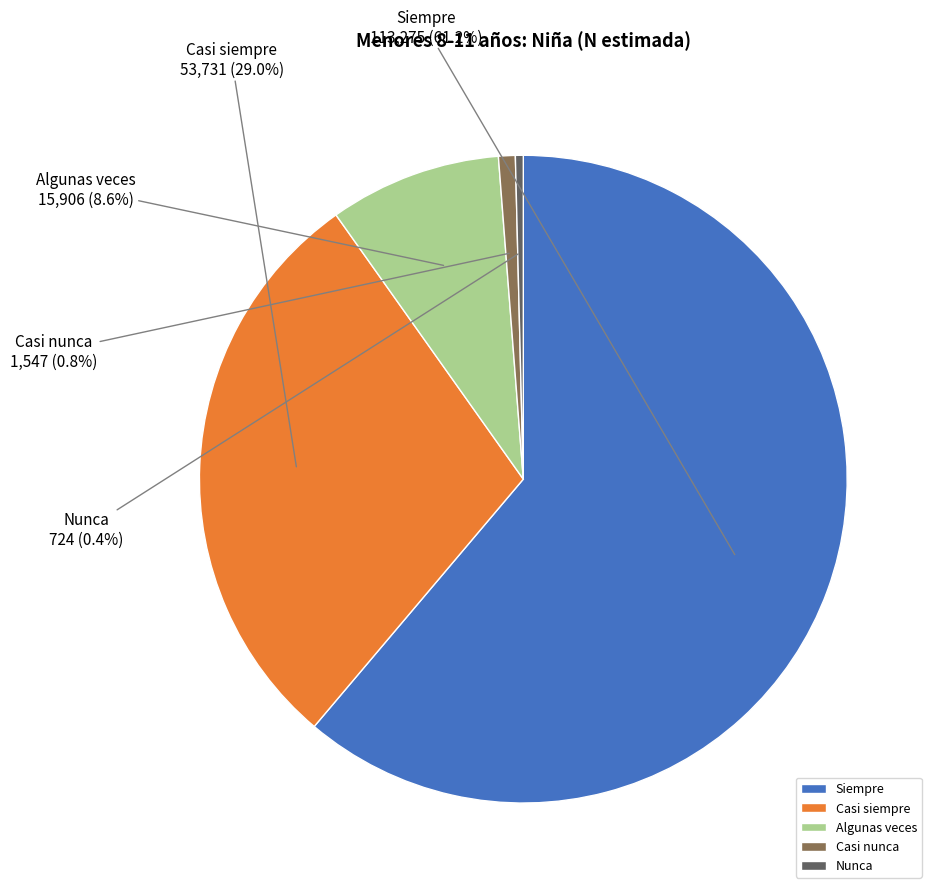

Is Siempre the majority of the pie?

Yes